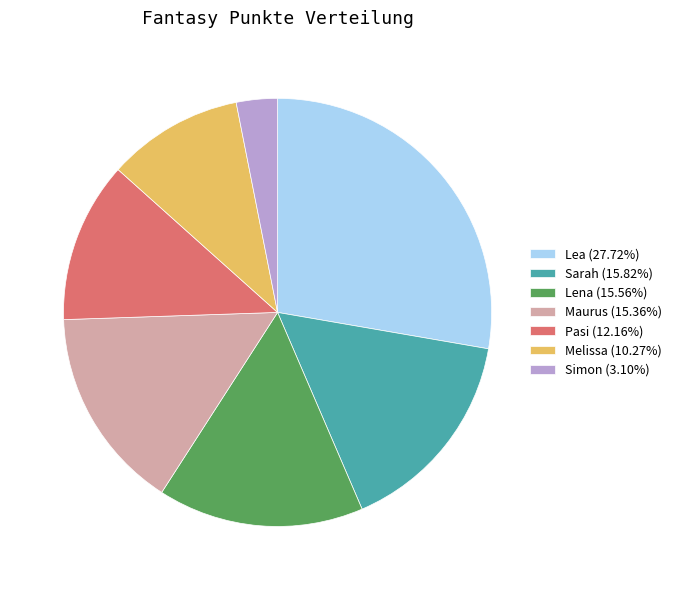

Is the sum of Simon and Sarah greater than half?

No